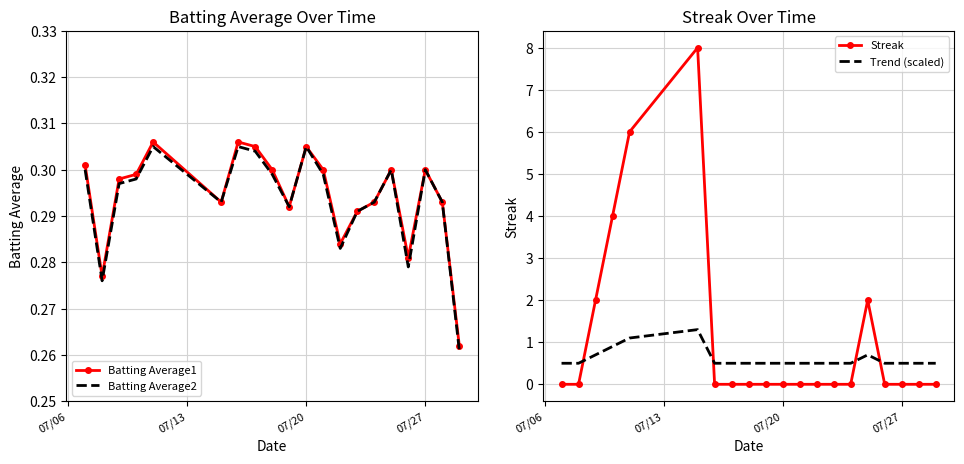

True or false: Streak and Trend (scaled) intersect in this chart.

True